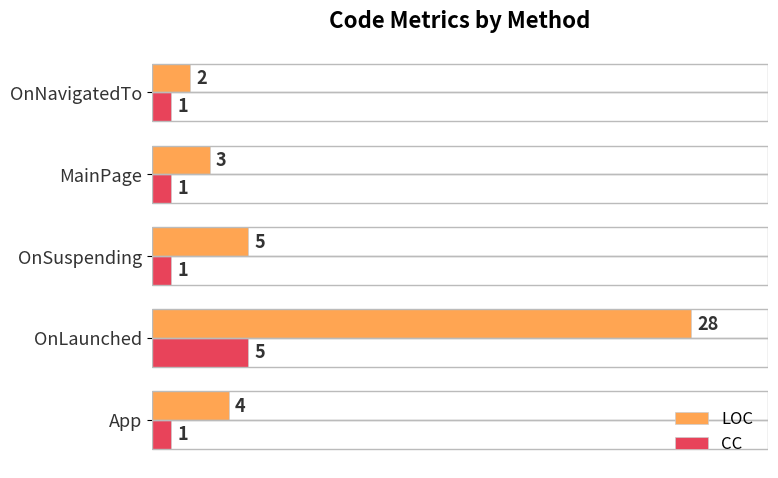

What is the difference between the maximum and minimum values in the LOC series?

26